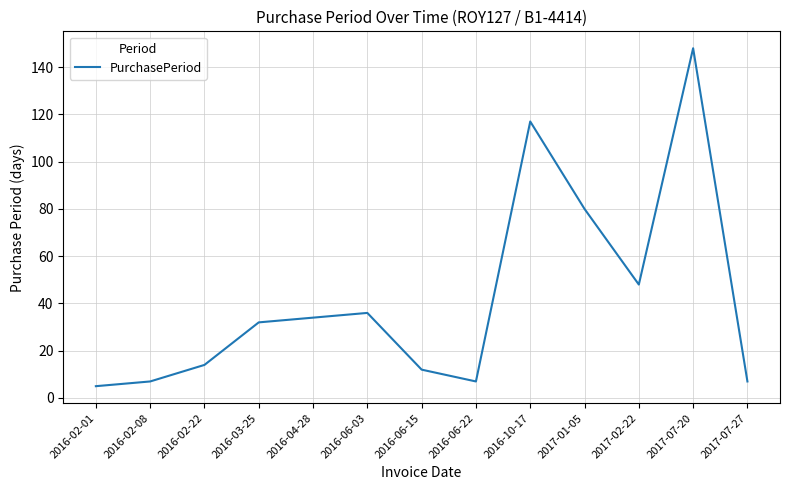

Approximately how many times larger is the value at 2017-02-22 compared to 2016-06-22?

6.9